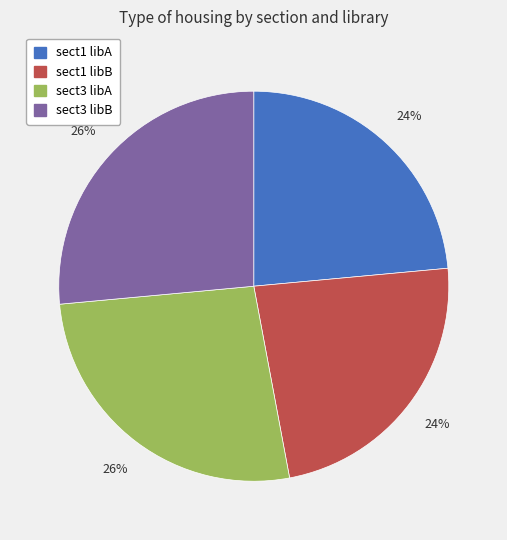

How many segments does this pie chart have?

4